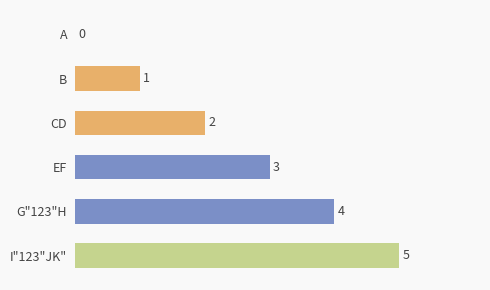

At which label is the value closest to 2?

CD